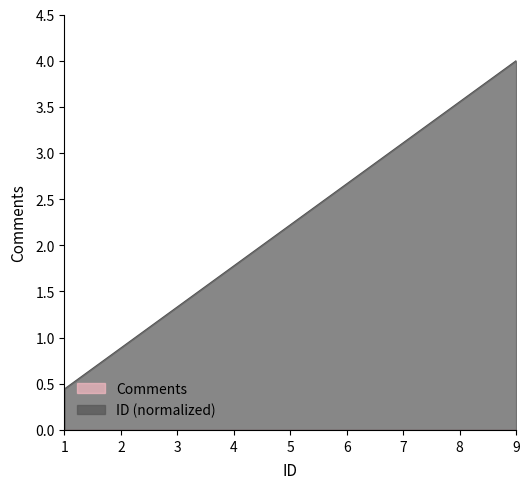

True or false: the data shows 1.2 at 9.

False